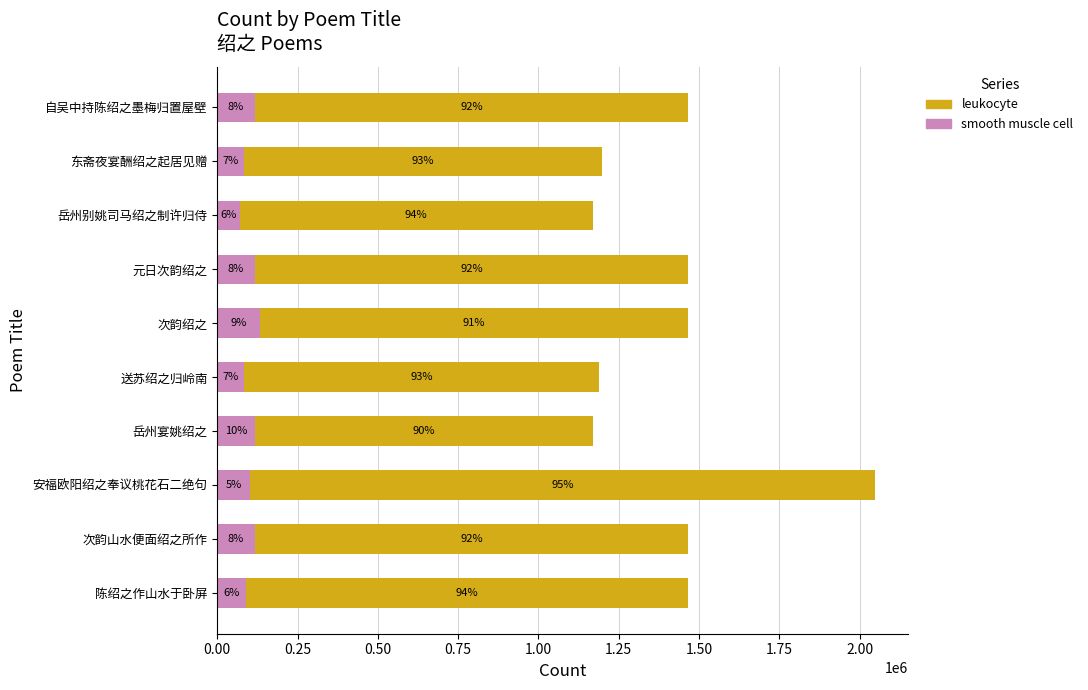

What are all the series names shown in the legend?

leukocyte, smooth muscle cell